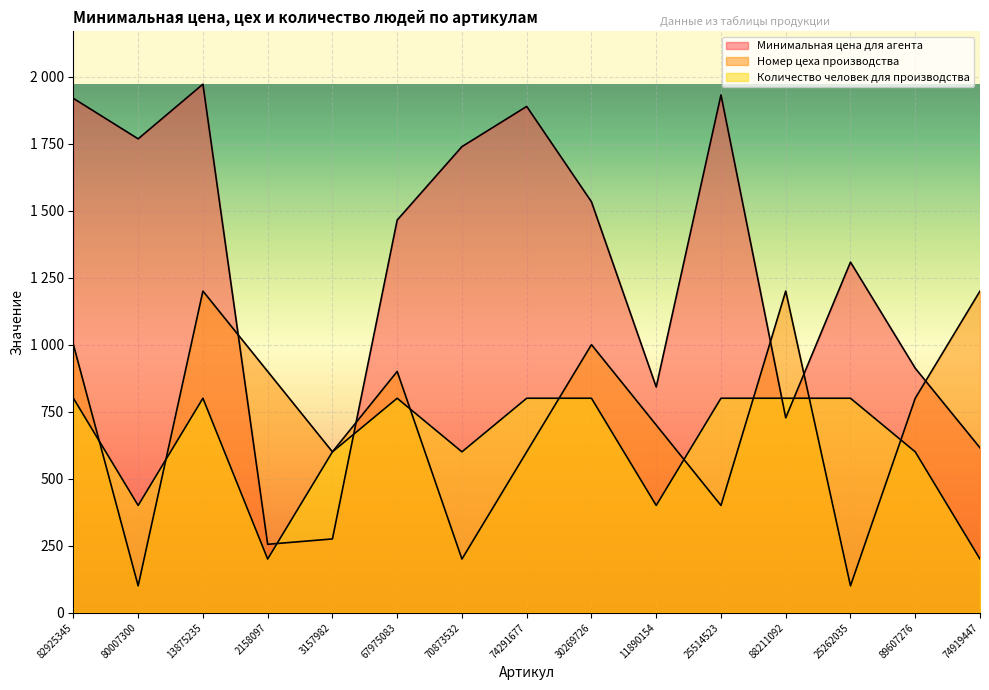

The value of Количество человек для производства at 67975083 is 800. True or false?

True